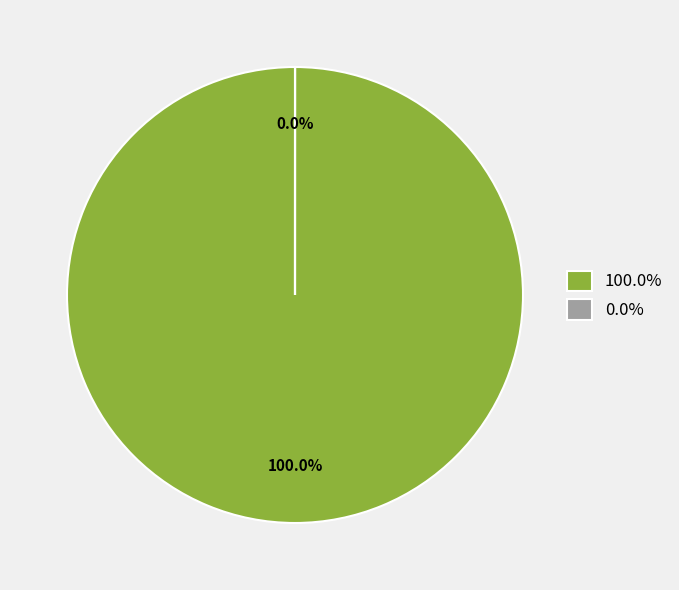

True or false: fractionDryWeight accounts for 10% of the total.

False